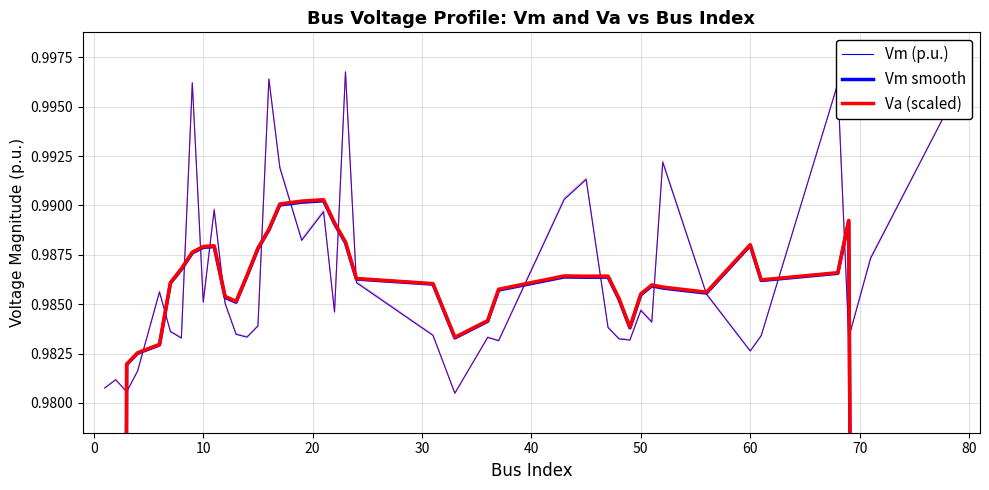

The value of Vm (p.u.) at 26 is 1.6. True or false?

False